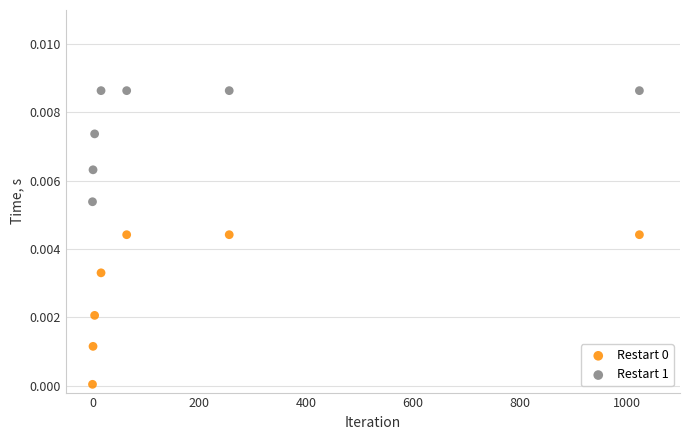

What is the X range (max minus min) for the scatter plot?

1024.0